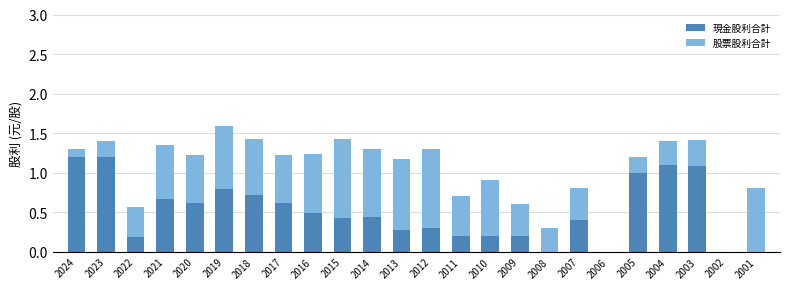

Are the bars horizontal?

No